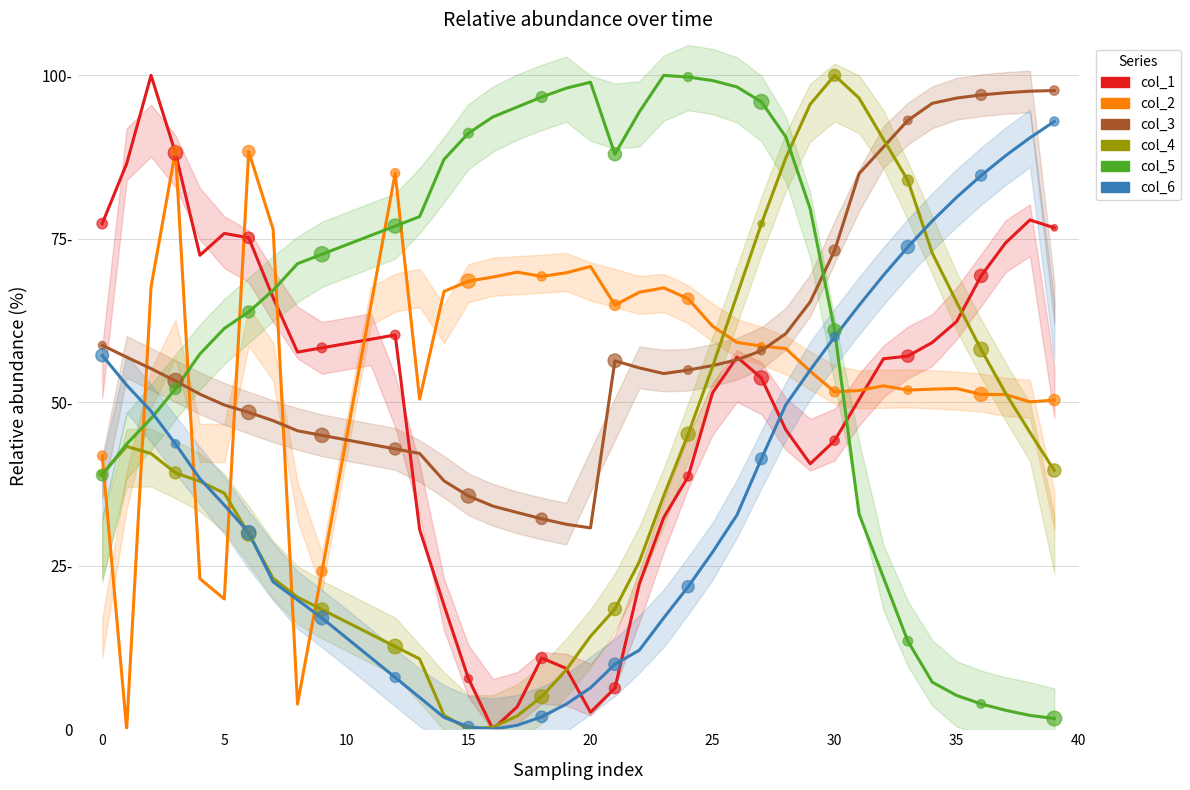

Which series has the largest total across all categories?

col_5